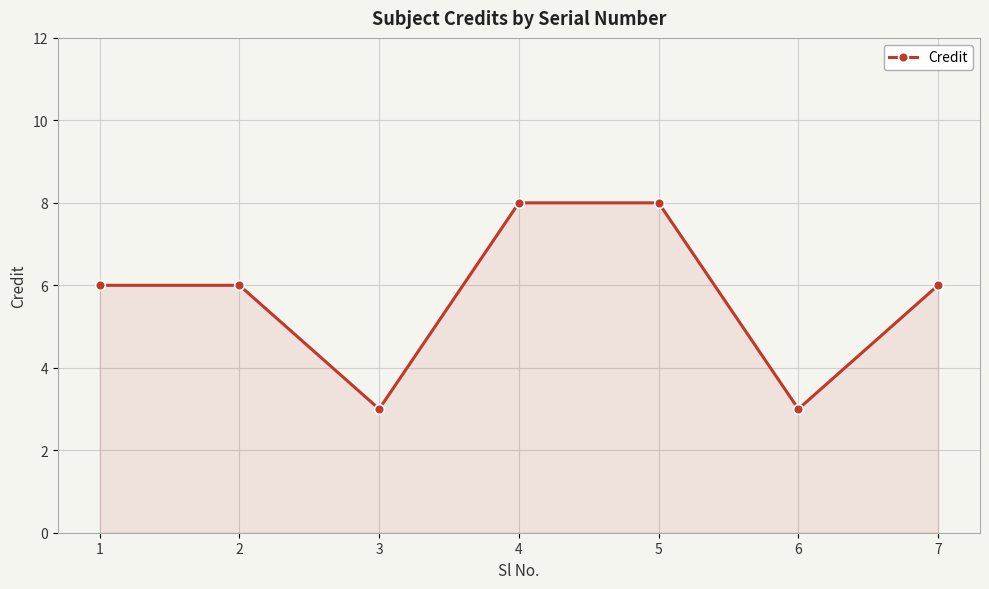

What is the change in value from 2 to 3?

-3